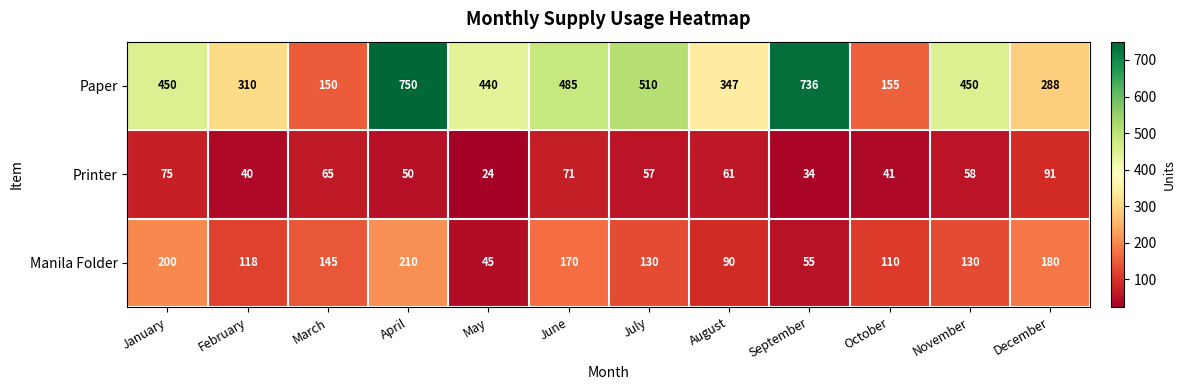

What is the total value across all series at March?

360